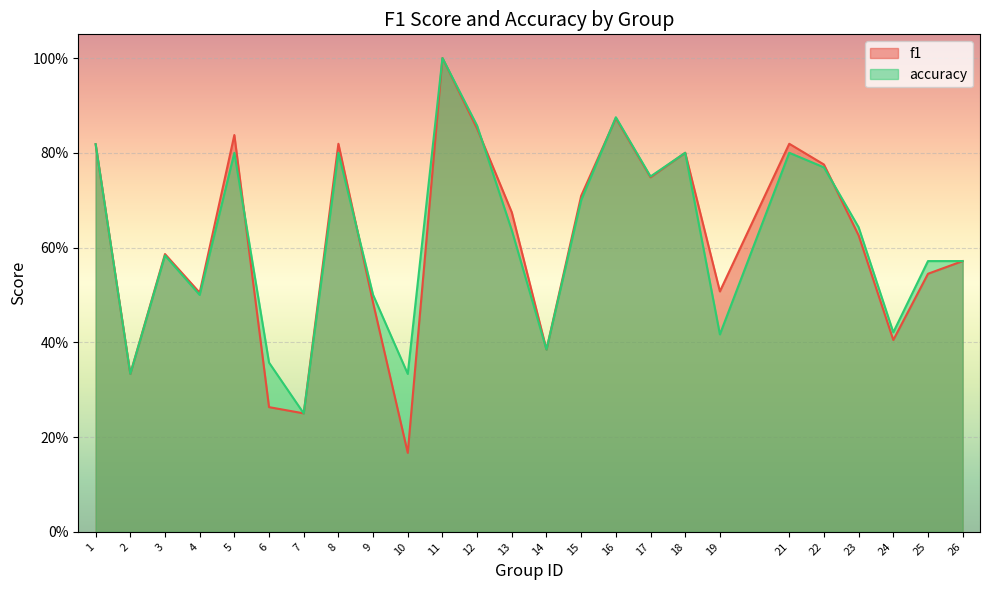

What is the minimum value shown in the chart?

0.2